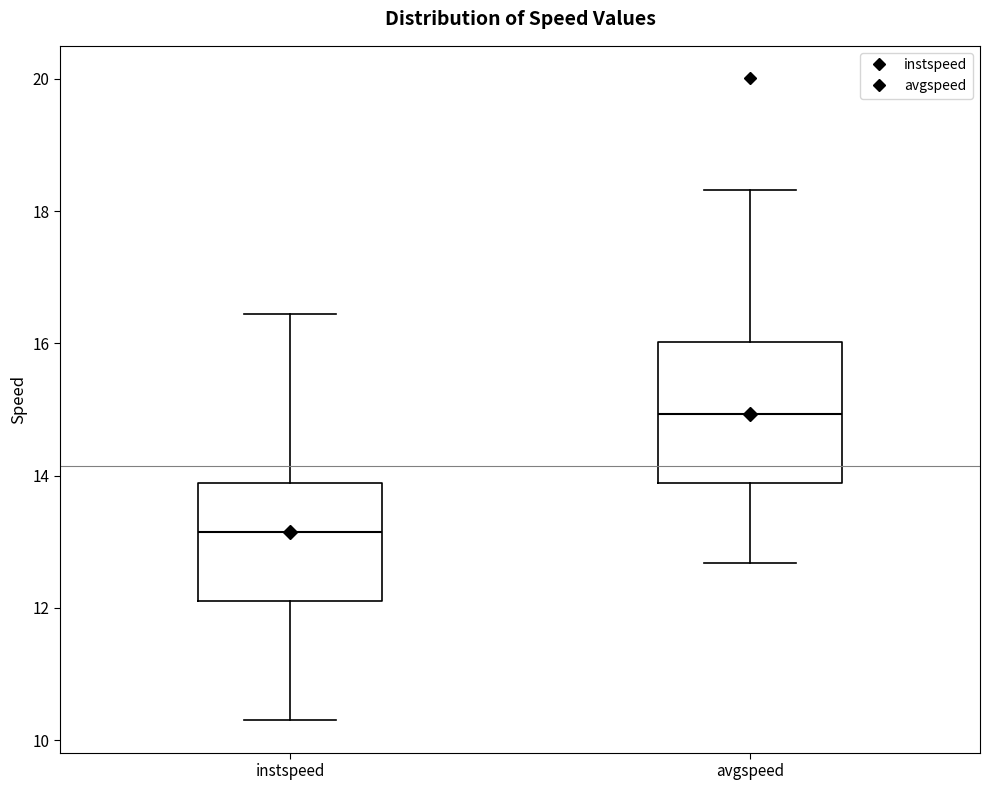

Where does the median line of the box for instspeed sit on the y-axis? The values are not printed on the chart, so give them approximately, as read against the axis.

13.2